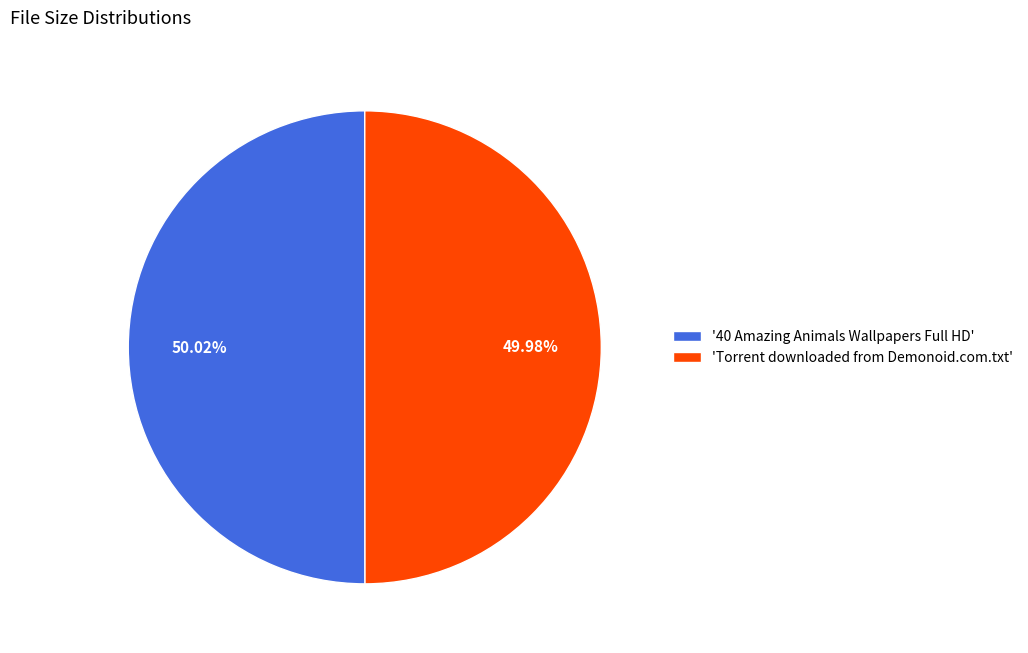

How many slices are in this pie chart?

2